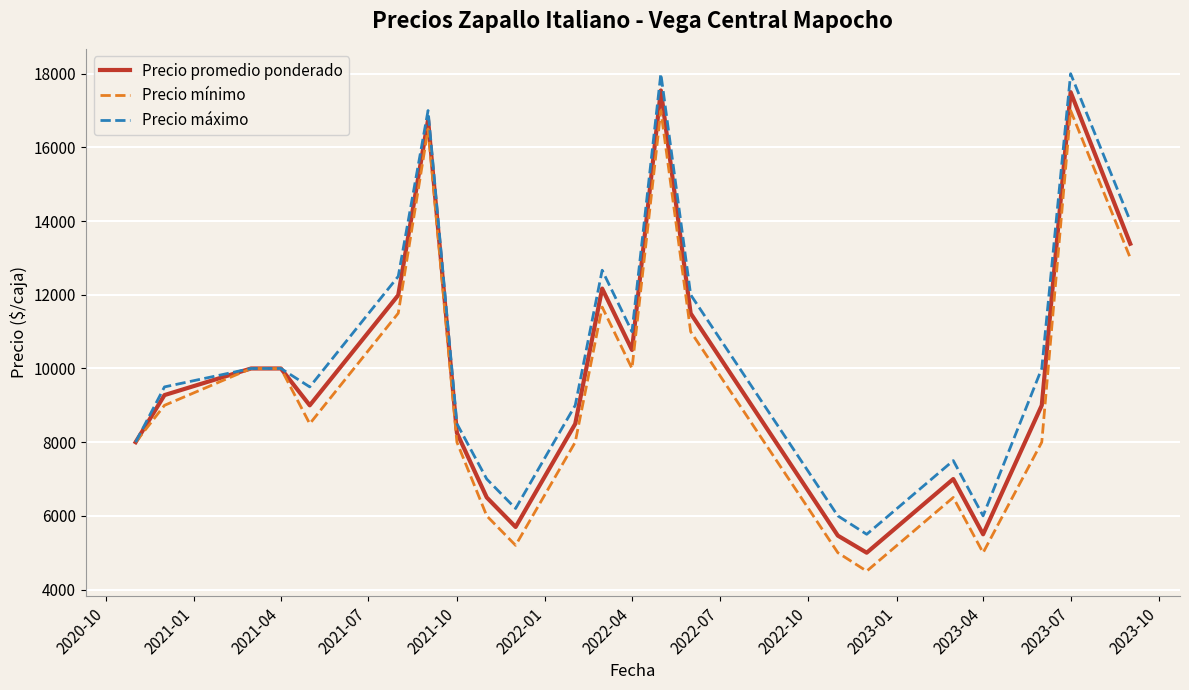

What is the maximum value for Precio mínimo?

17000